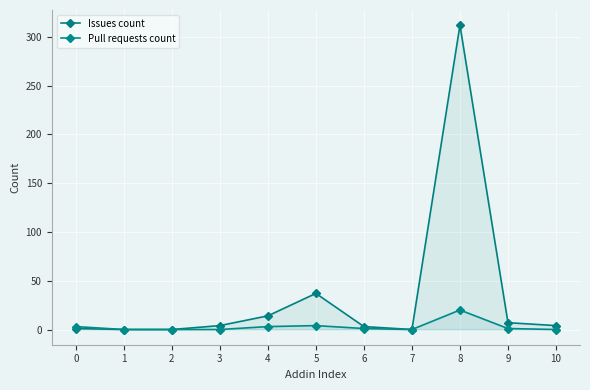

Where is the first local minimum for Pull requests count?

7